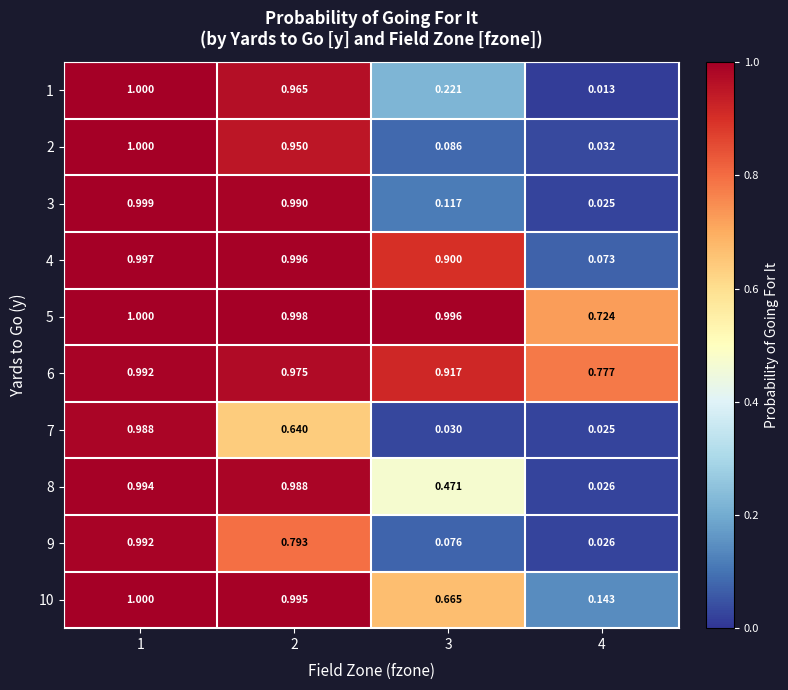

At how many categories does at least one series exceed 0?

4